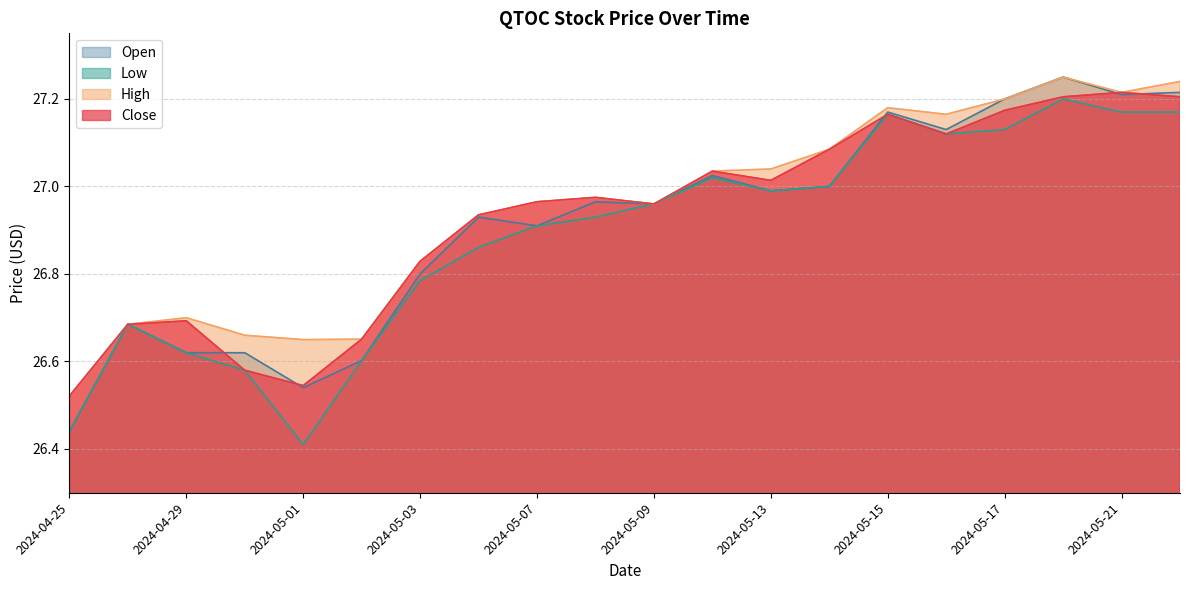

What is the average value of the Open series?

26.9